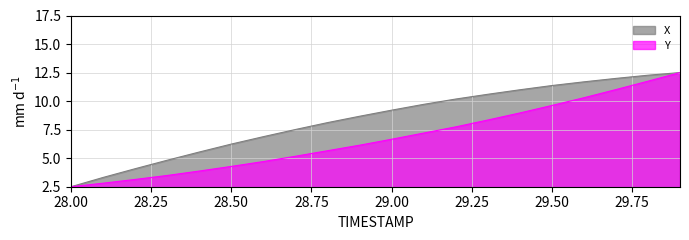

What is the lowest value of the X series?

2.5